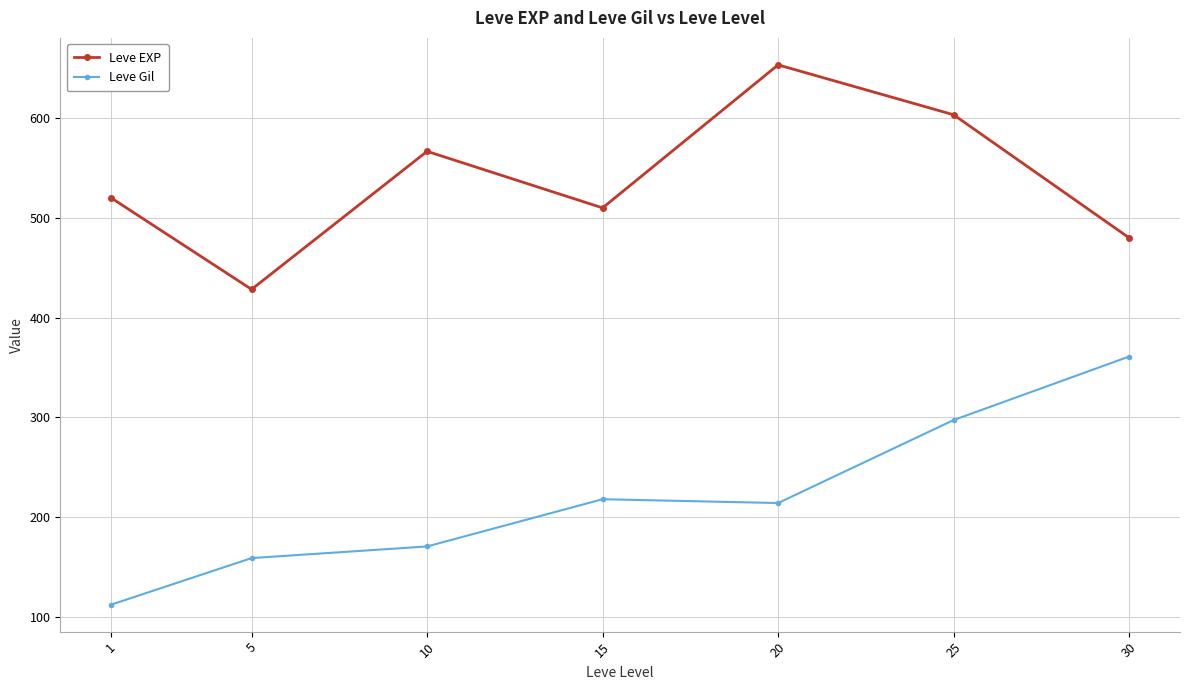

At which category is the sum across all series the highest?

25